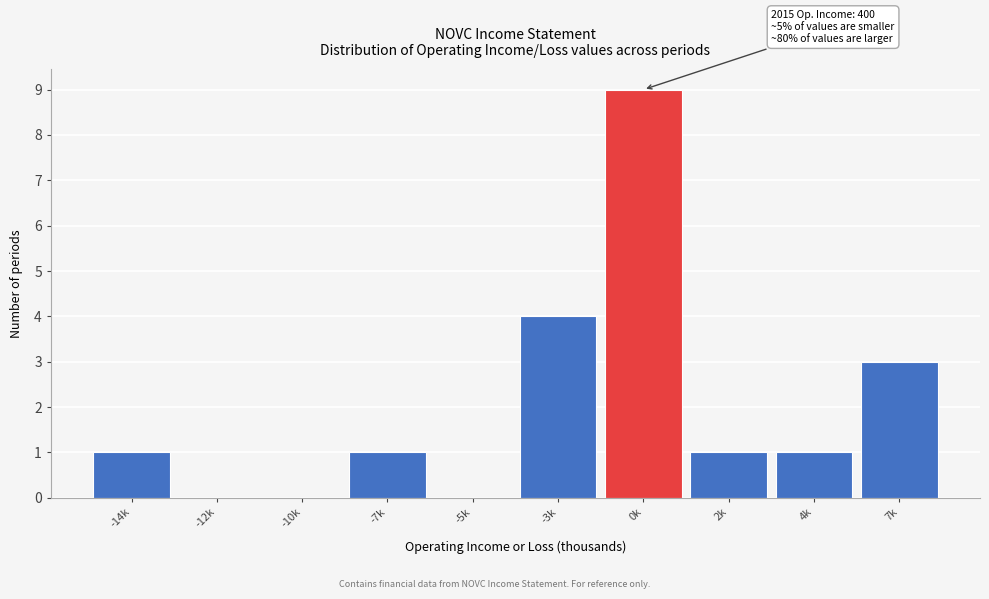

Reading left to right, what are all the values shown in this chart?

-14k=1	-12k=0	-10k=0	-7k=1	-5k=0	-3k=4	0k=9	2k=1	4k=1	7k=3